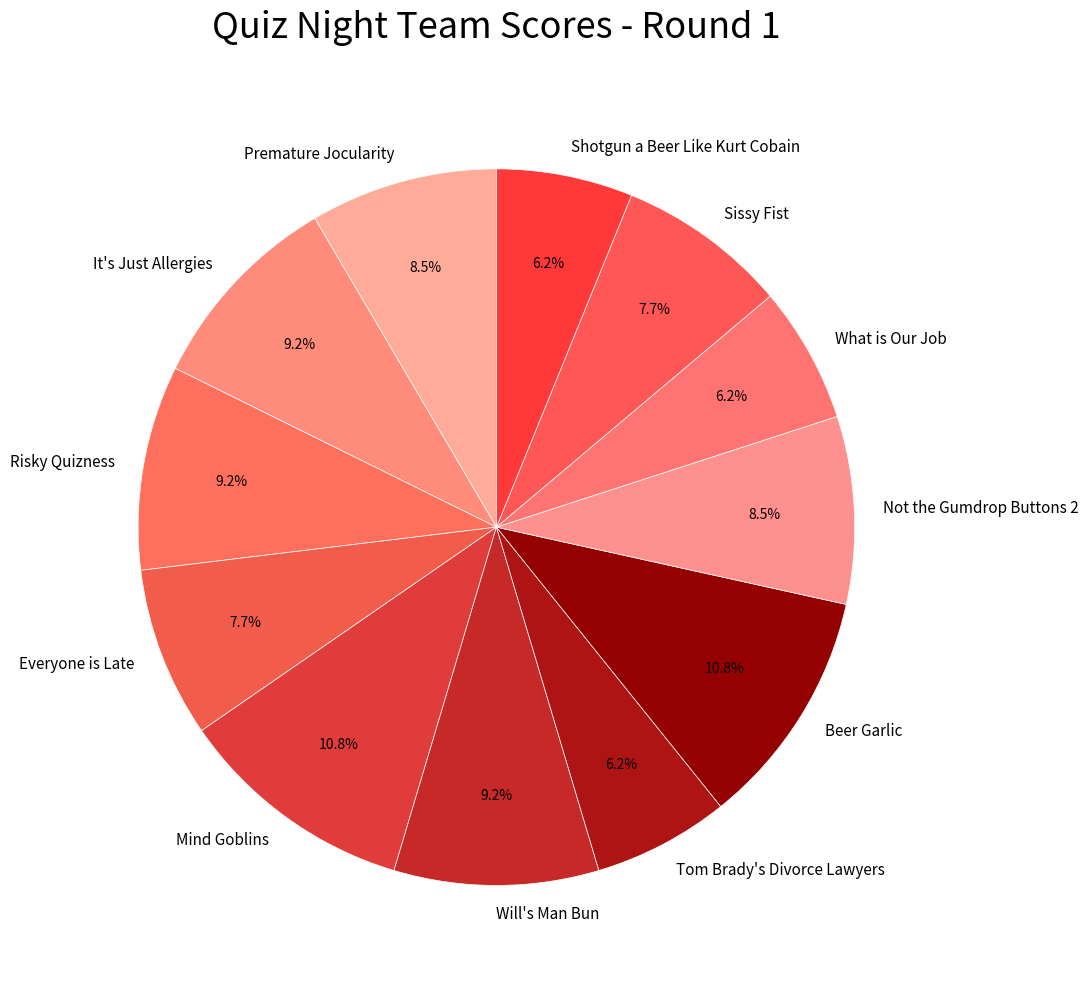

Between Premature Jocularity and Sissy Fist, which is larger?

Premature Jocularity